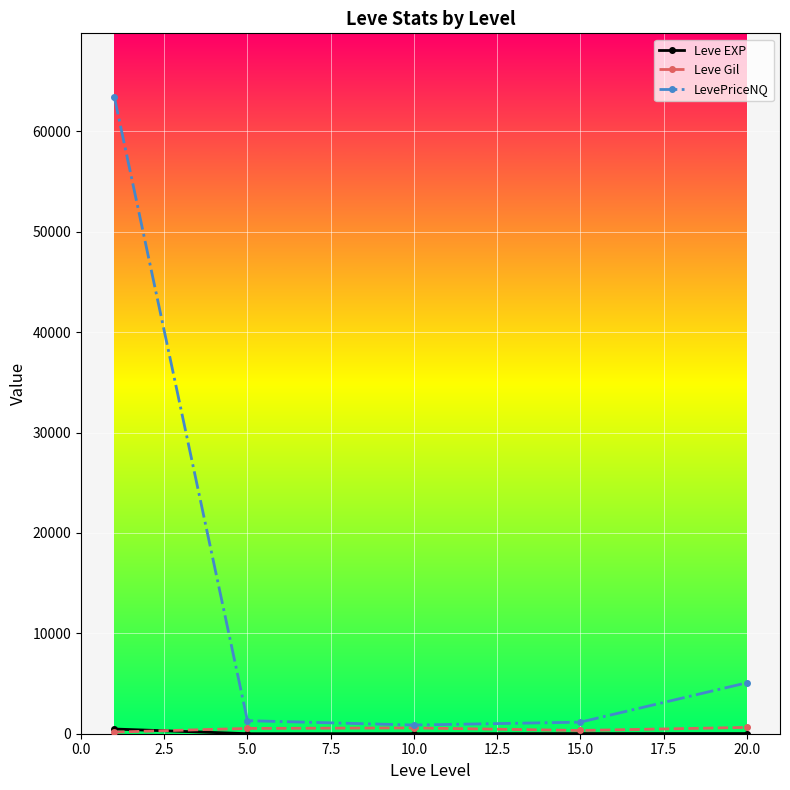

Which series has the largest total across all categories?

LevePriceNQ